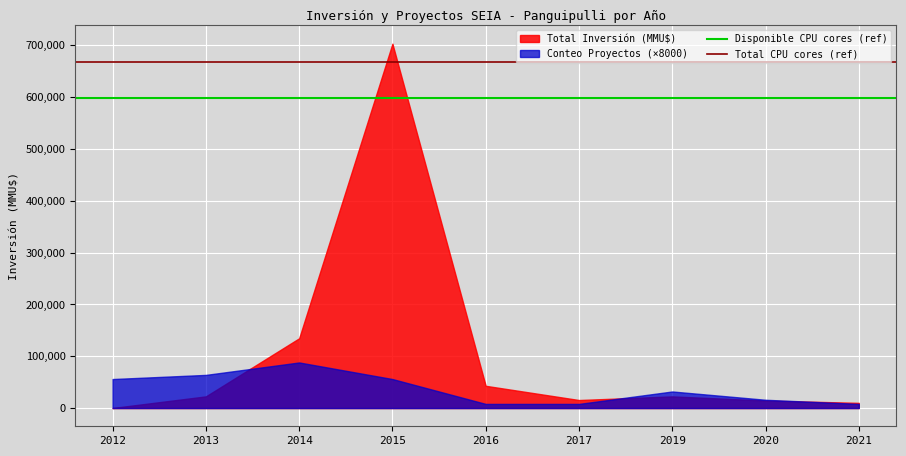

Is the value of Total CPU cores (ref) at 2012 greater than the value of Disponible CPU cores (ref) at 2012?

Yes